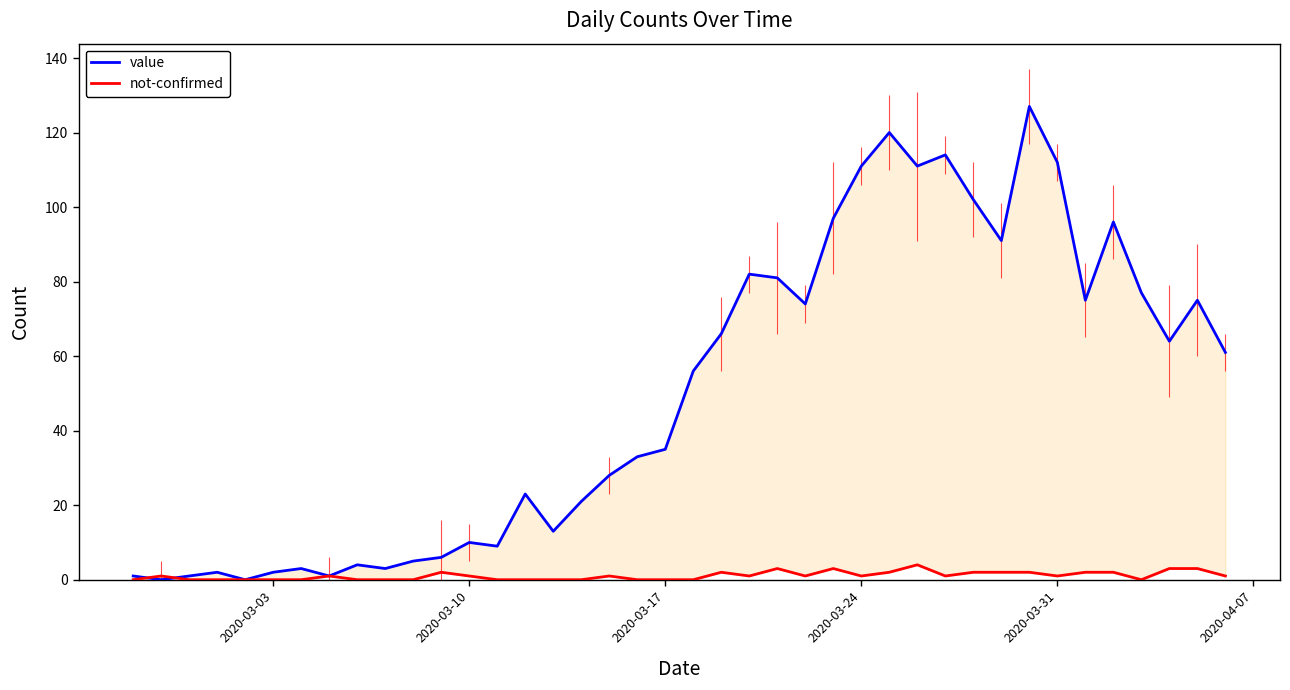

How many series are shown in this chart?

2